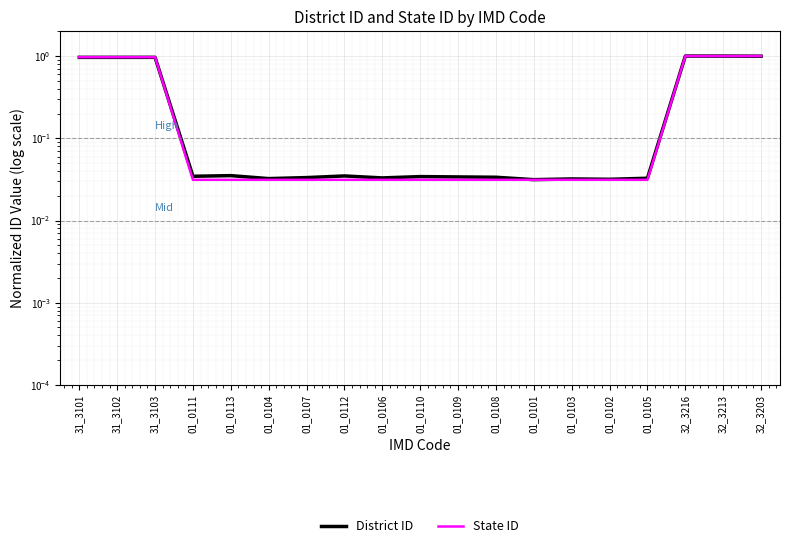

At how many categories does at least one series exceed 0?

19